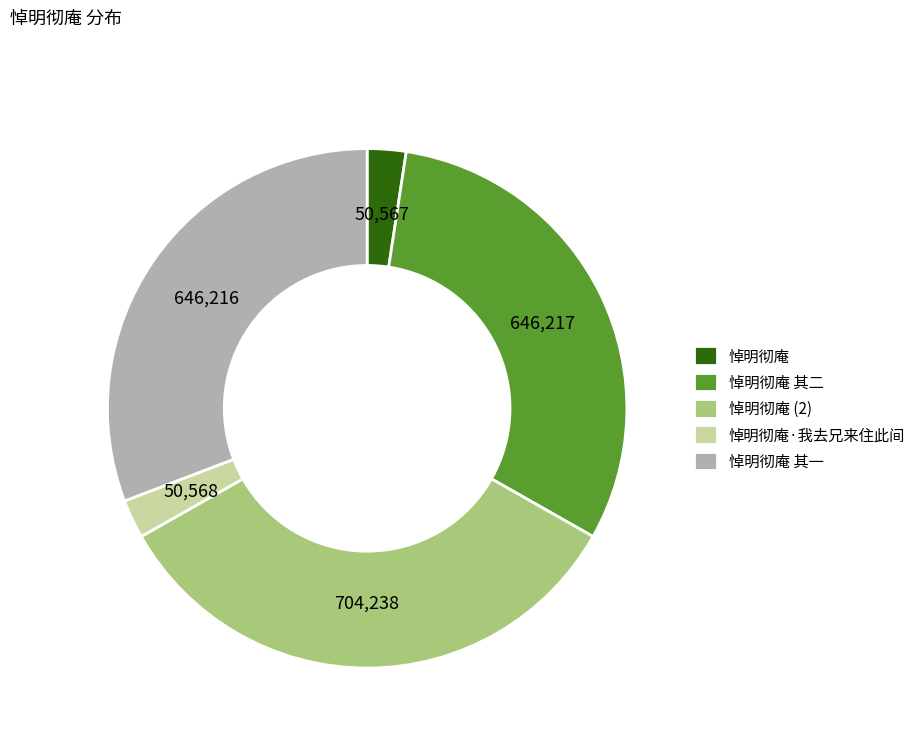

Which slice is the largest?

悼明彻庵 (2)